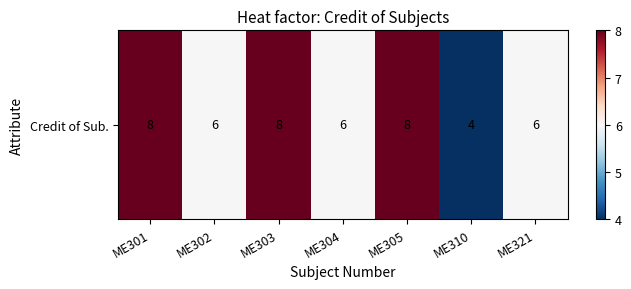

The value at ME301 is 13. True or false?

False